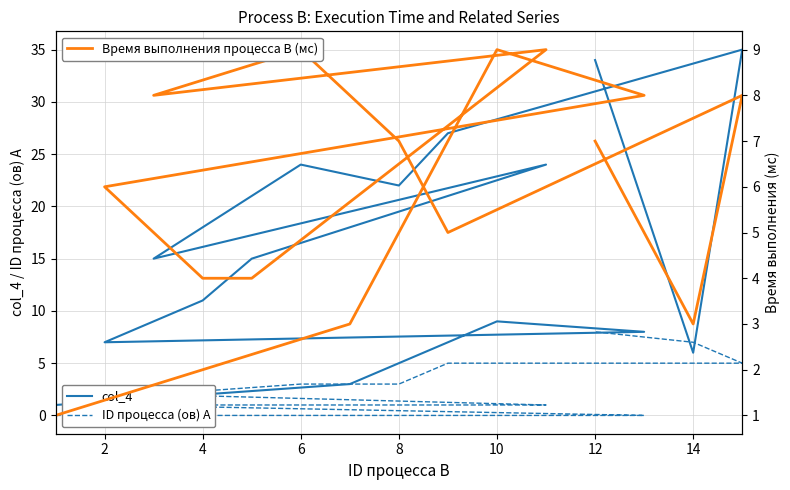

True or false: Время выполнения процесса B (мс) and col_4 cross at least once.

False